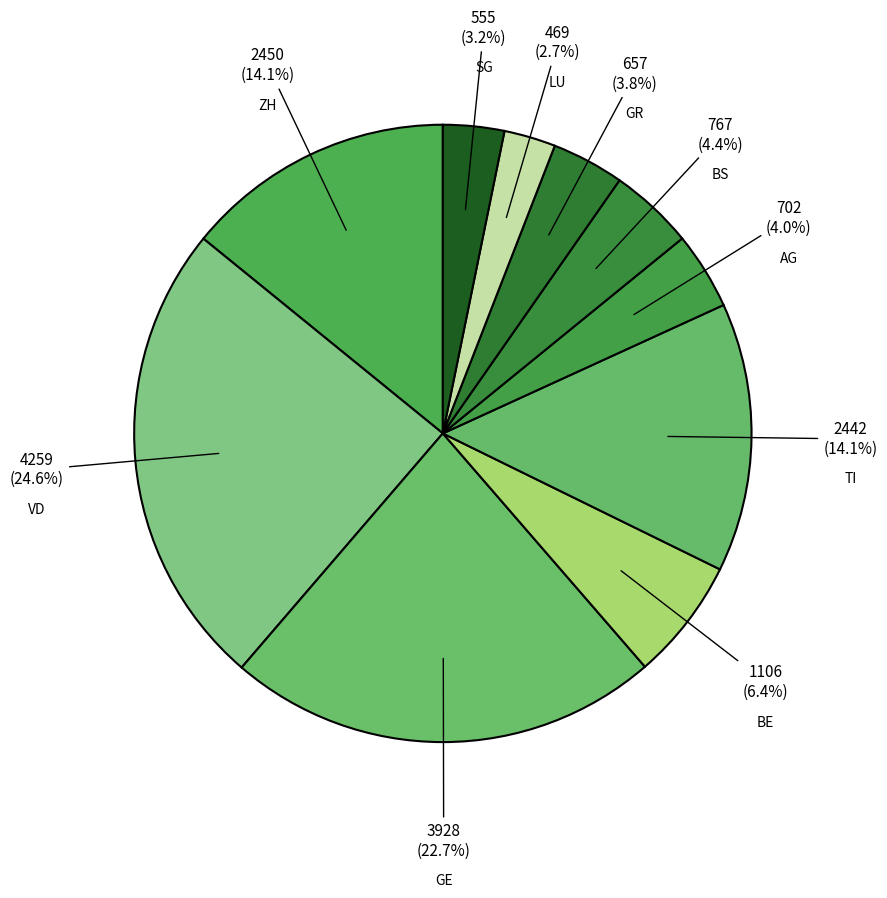

Is there a majority slice in this chart?

No